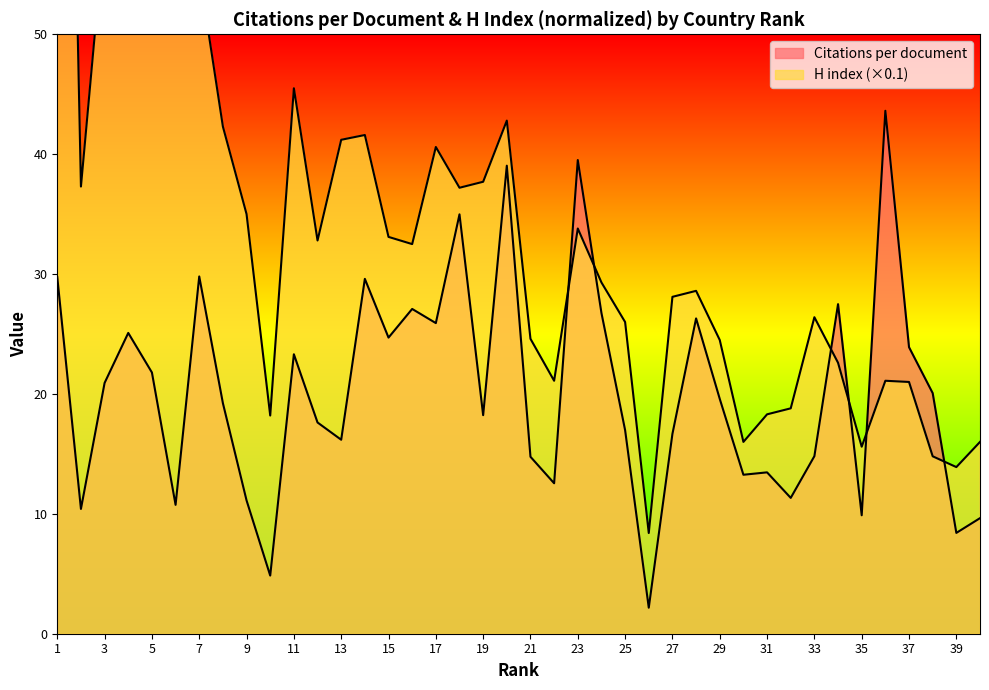

Where is the first local maximum for H index (normalized)?

4